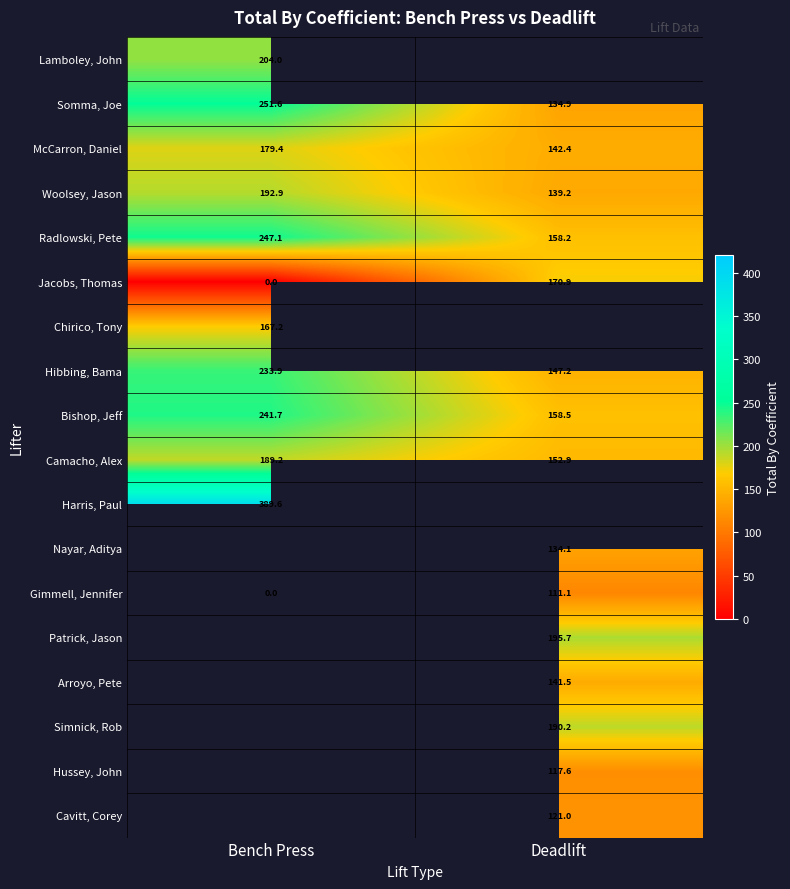

What is the difference between the highest and lowest values at Bench Press?

389.6